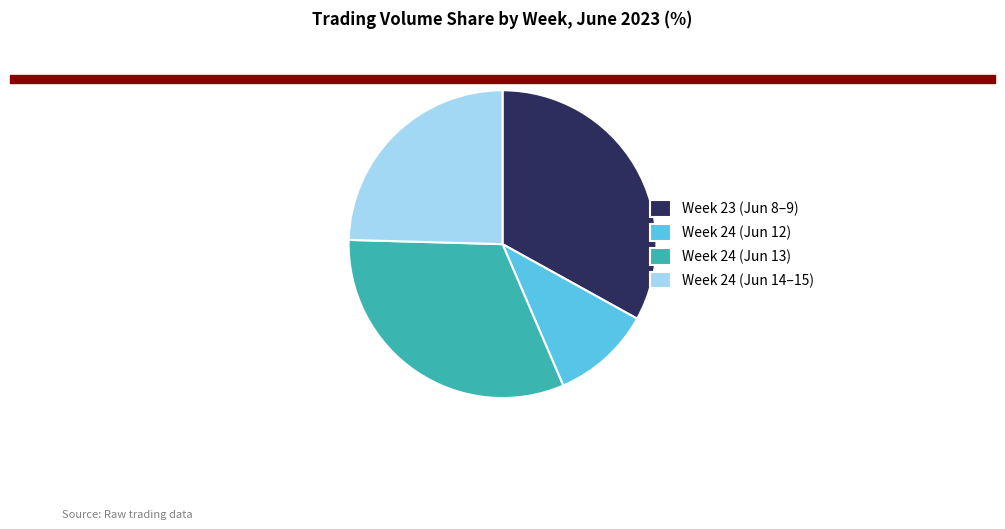

Between Week 24 (Jun 12) and Week 24 (Jun 14–15), which is larger?

Week 24 (Jun 14–15)